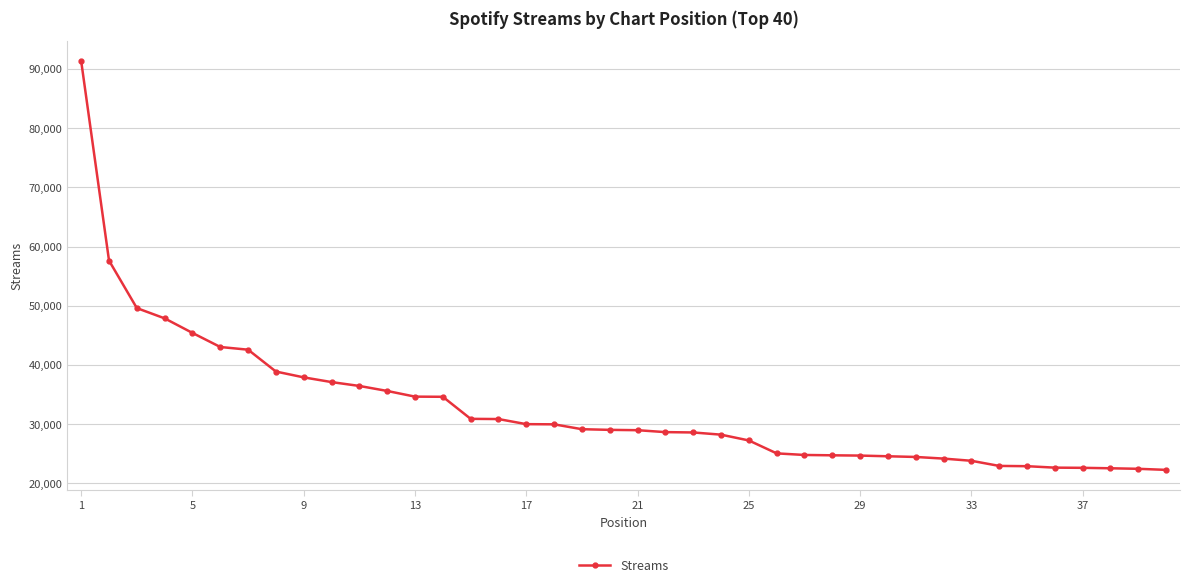

What is the greatest value displayed?

91327